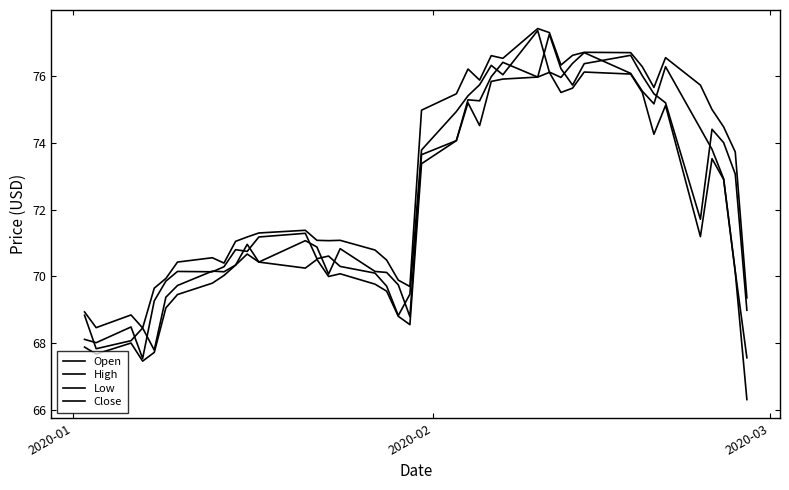

How many lines are shown in the chart?

4